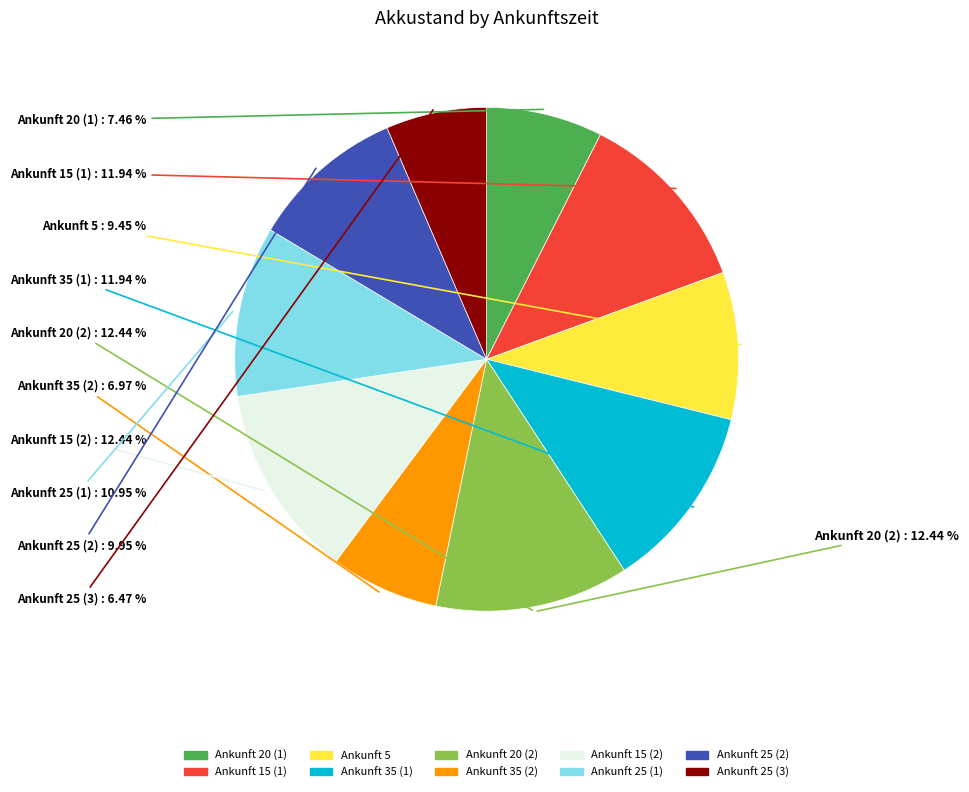

To the nearest percent, what is the difference between the 25 and 20 slice percentages?

3%